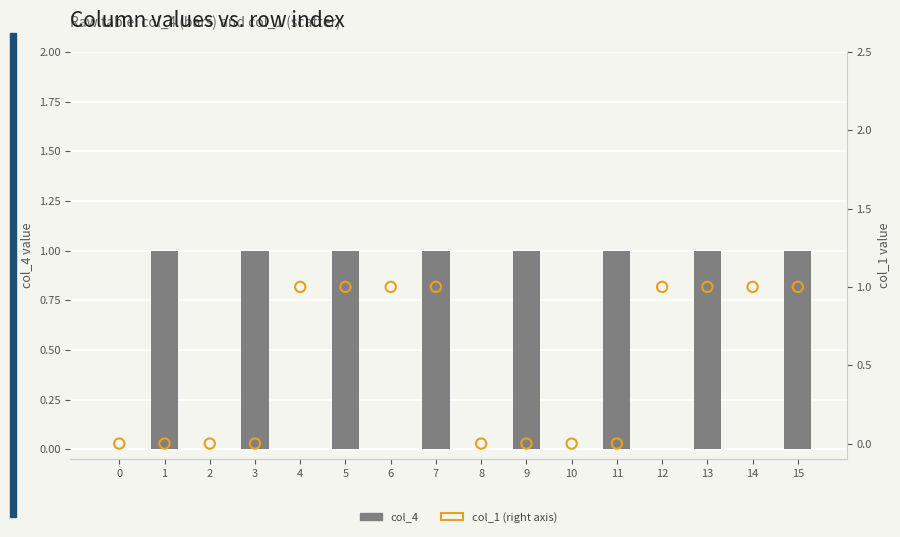

Is the value of col_4 at 15 greater than the value of col_1 (right axis) at 10?

Yes